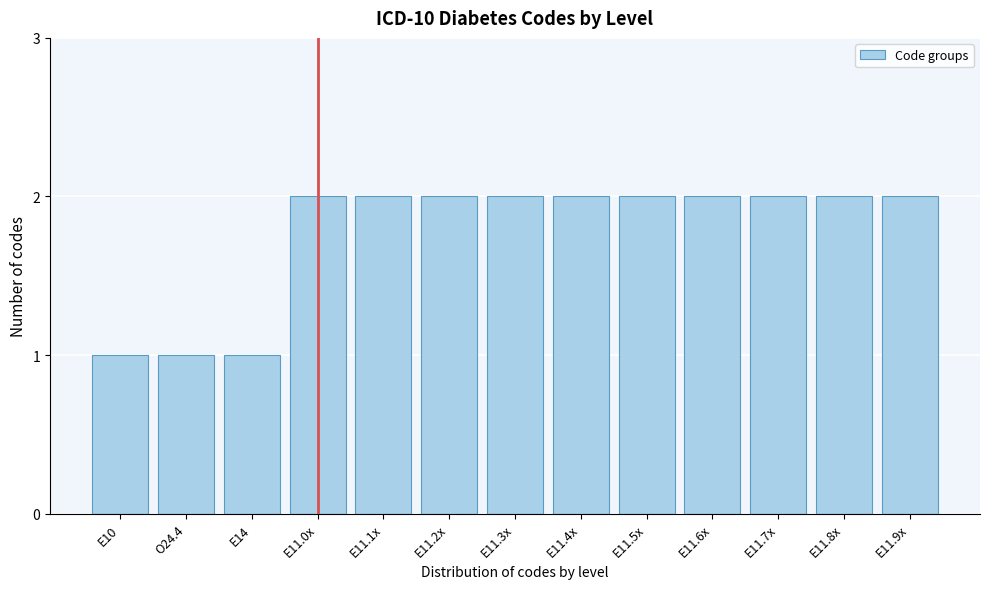

Reading left to right, list all the values displayed in this chart.

E10=1	O24.4=1	E14=1	E11.0x=2	E11.1x=2	E11.2x=2	E11.3x=2	E11.4x=2	E11.5x=2	E11.6x=2	E11.7x=2	E11.8x=2	E11.9x=2